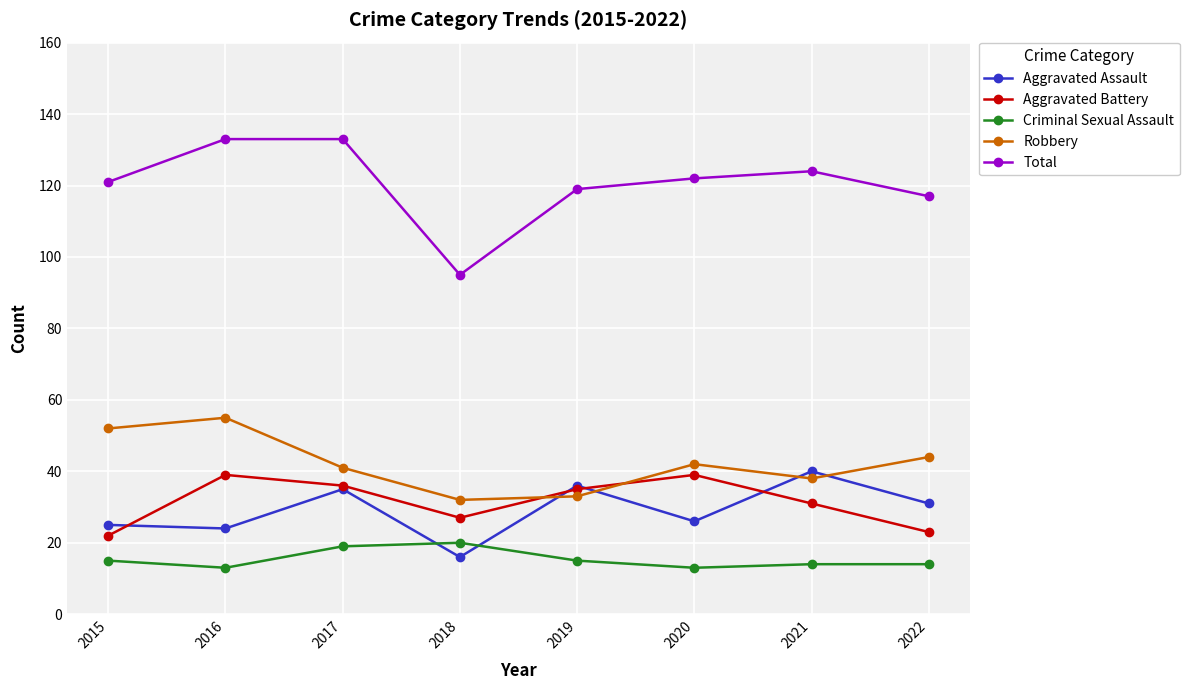

Which series has the largest total across all categories?

Total